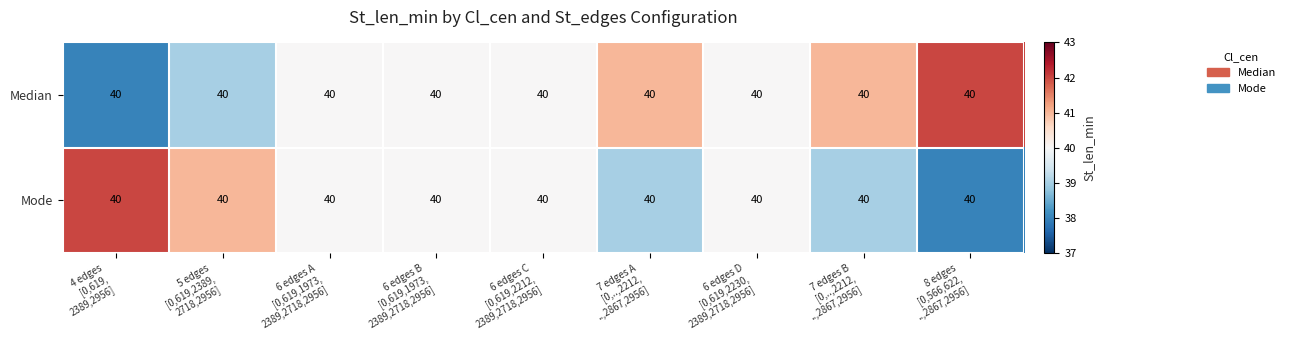

The Median series shows 38 at 4 edges [0,619, 2389,2956]. True or false?

True